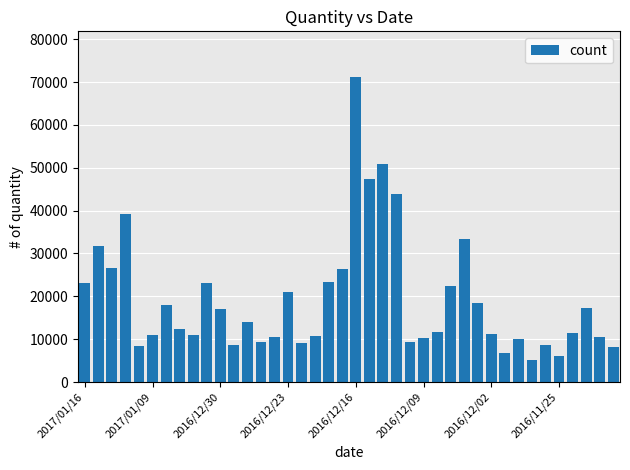

What is the value of the 27th bar from the left?

11575